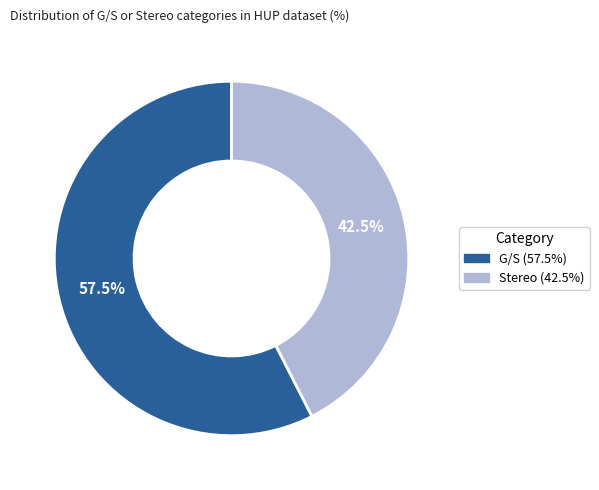

Is there any slice that represents more than half of the pie?

Yes